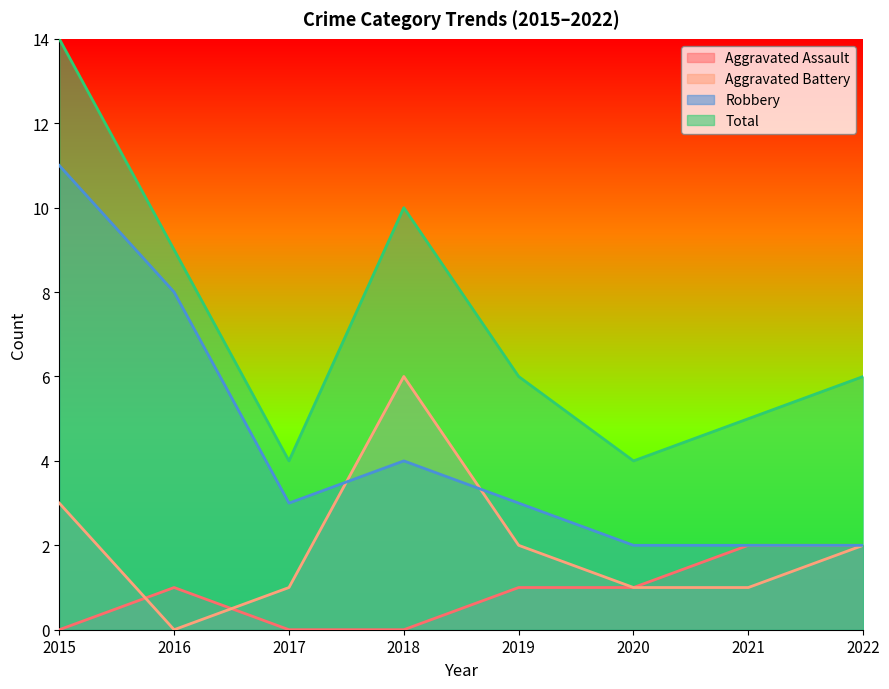

At which label does Aggravated Assault reach its minimum?

2015